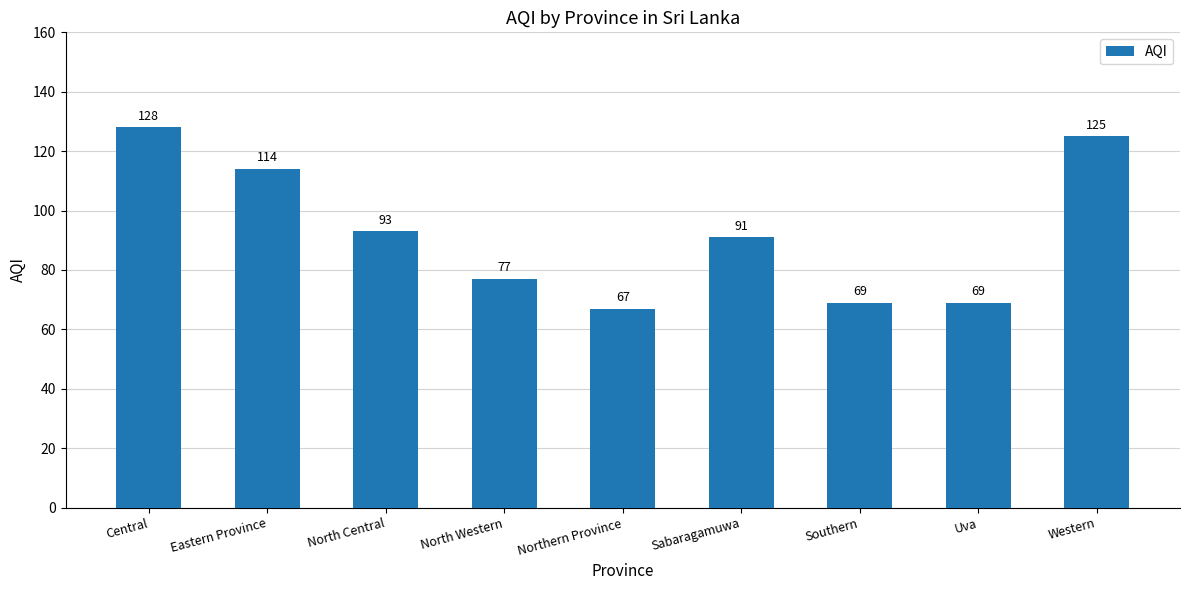

Which category has the lowest value across all series?

Northern Province